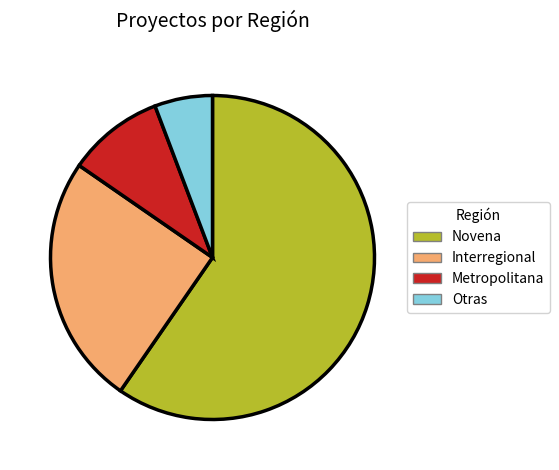

Does any single category account for the majority?

Yes